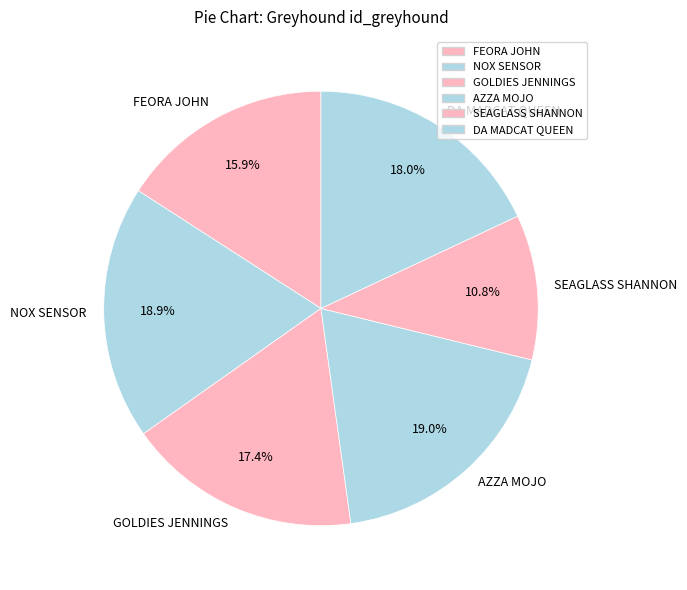

What portion of the pie excludes GOLDIES JENNINGS?

82.6%